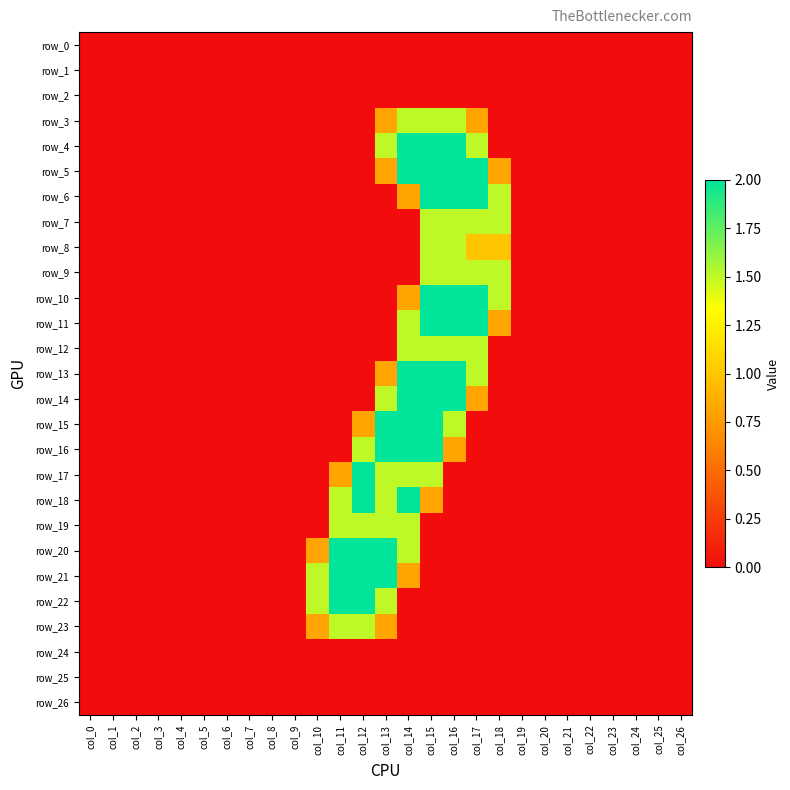

Between col_13 and col_6, which is larger?

col_13